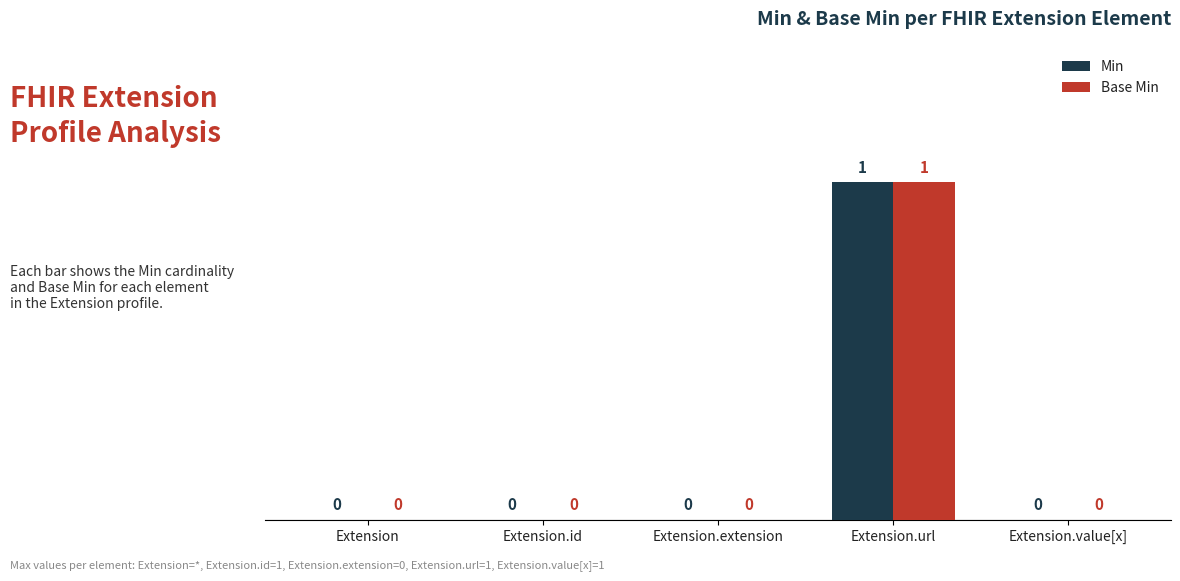

True or false: Base Min has a value of 0 at Extension.id.

True